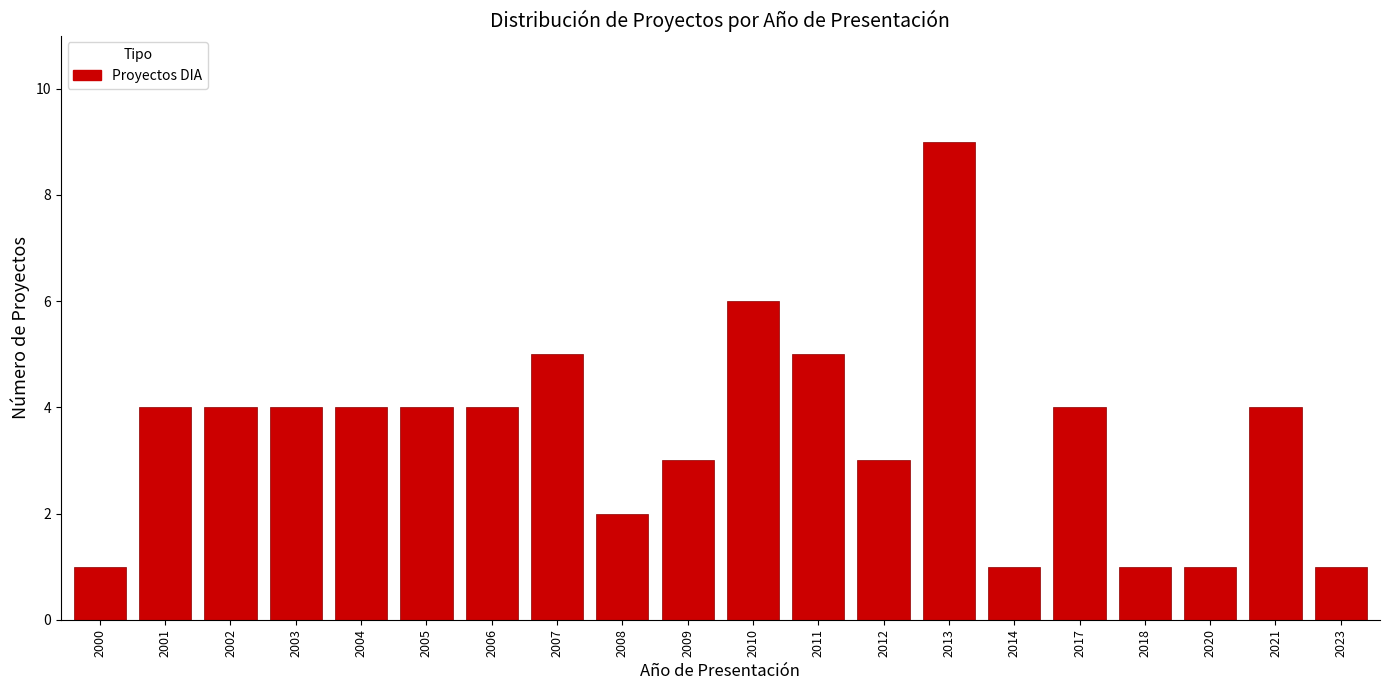

Reading right to left, what are all the values shown in this chart?

1	4	1	1	4	1	9	3	5	6	3	2	5	4	4	4	4	4	4	1